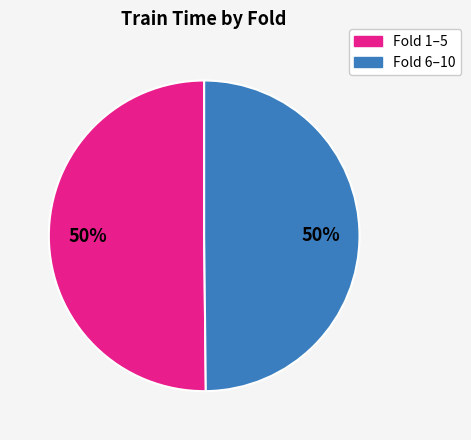

To the nearest percent, what is the average slice percentage?

50%